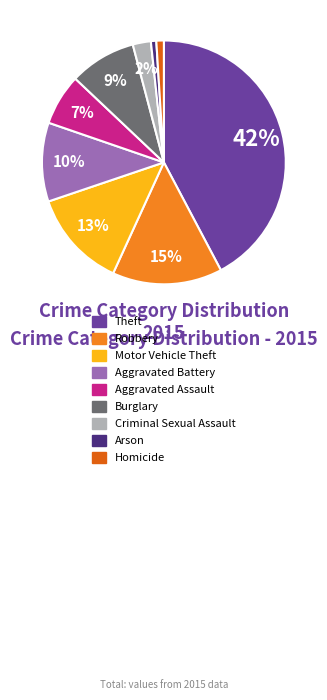

To the nearest percent, what is the combined percentage of Arson and Theft?

43%